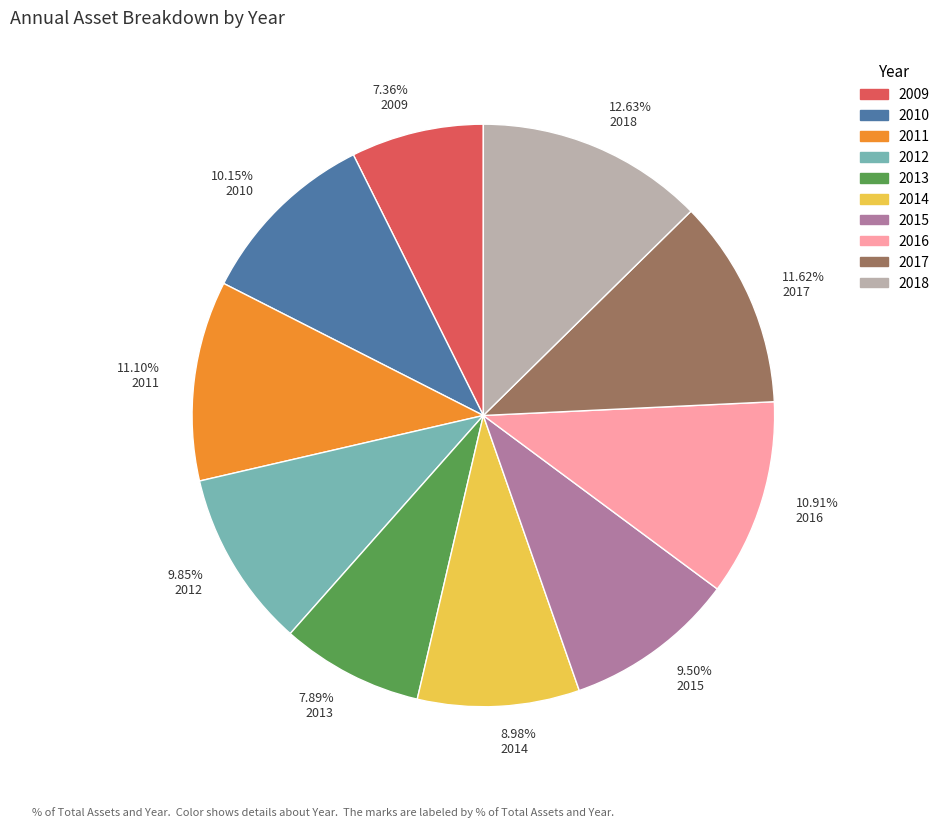

To the nearest percent, what is the difference between the largest and smallest slice percentages?

5%